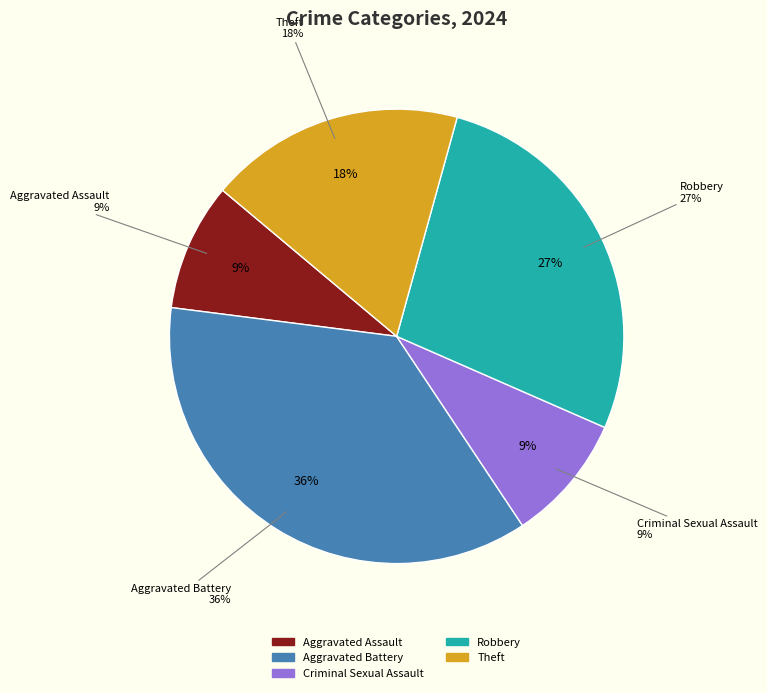

Count the number of slices in the pie.

5